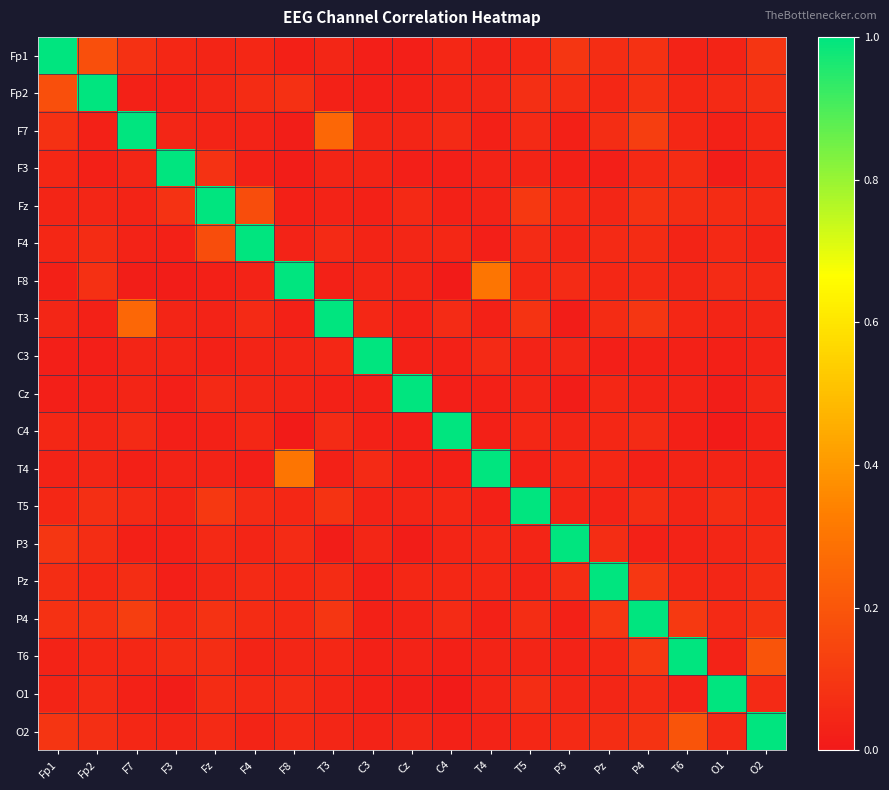

What is the greatest value displayed?

1.0